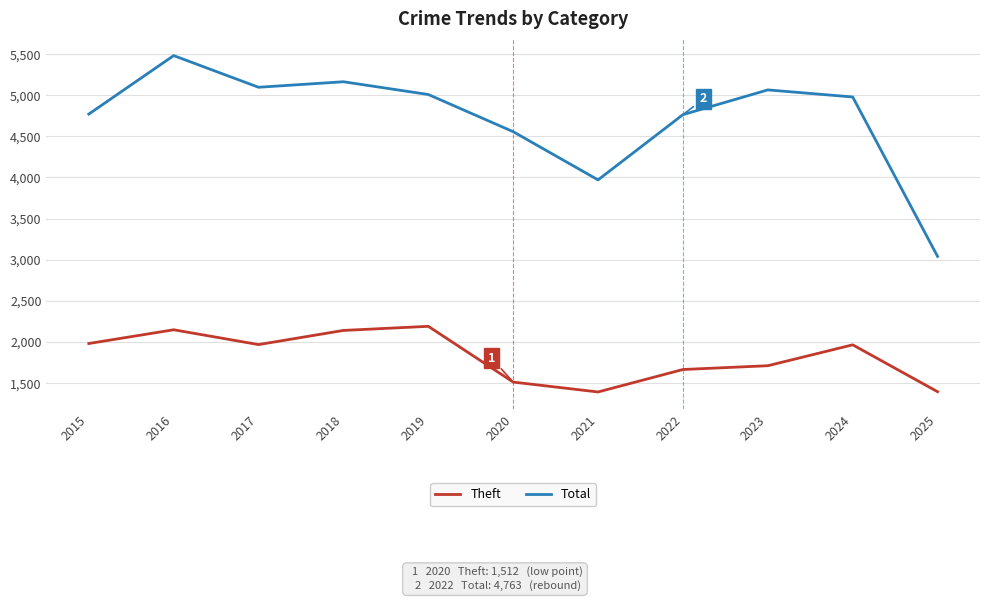

Rank the series at 2025 from lowest to highest value.

Theft, Total